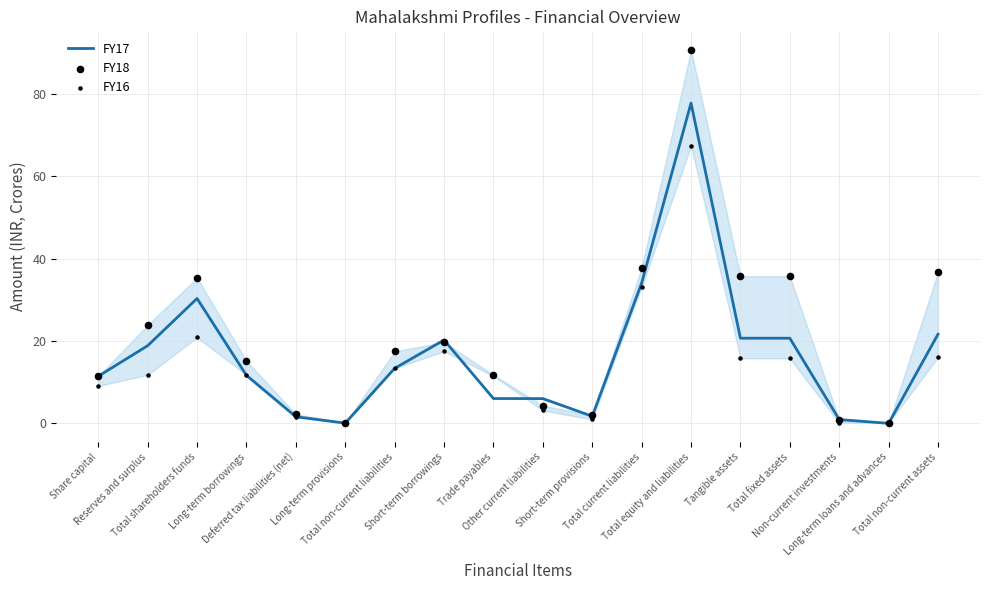

Which series has the largest Y range (max minus min)?

FY18